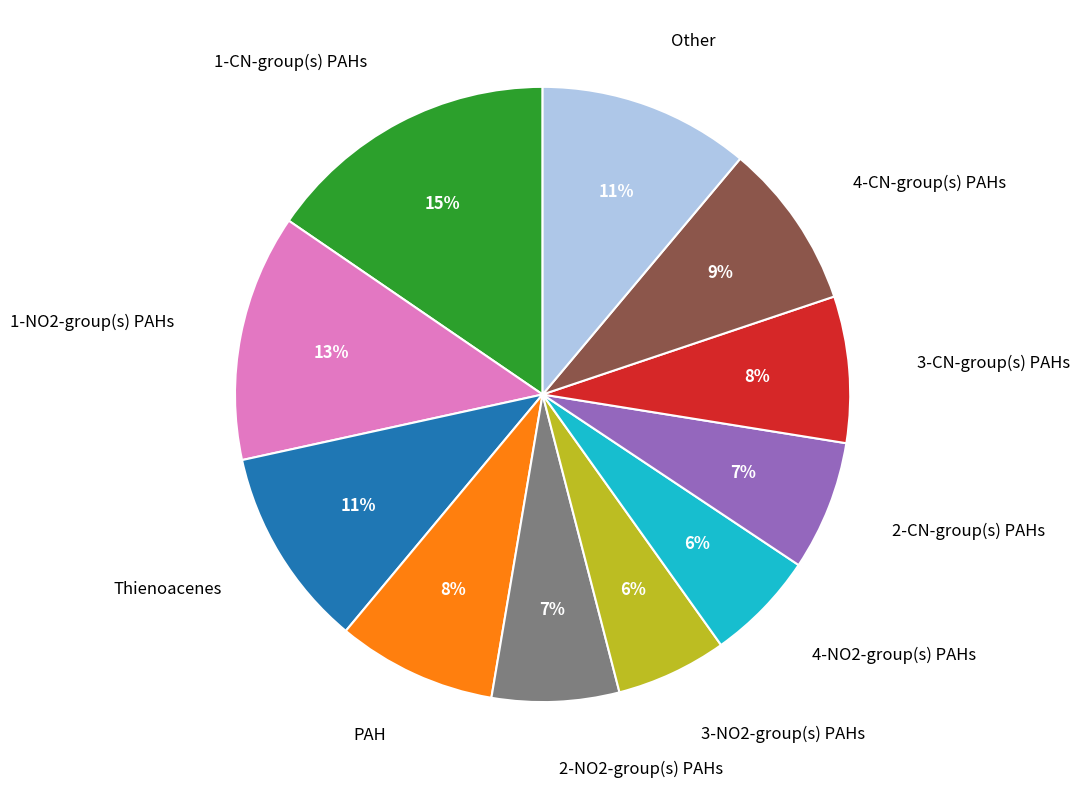

To the nearest percent, what portion does 1-NO2-group(s) PAHs represent?

13%